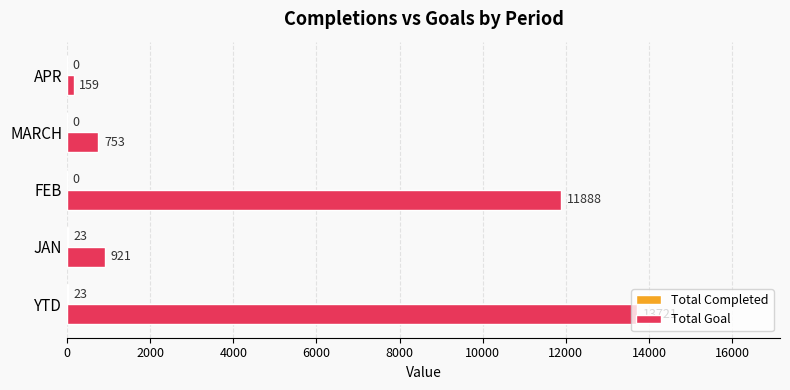

What is the sum of all Total Goal values?

27442